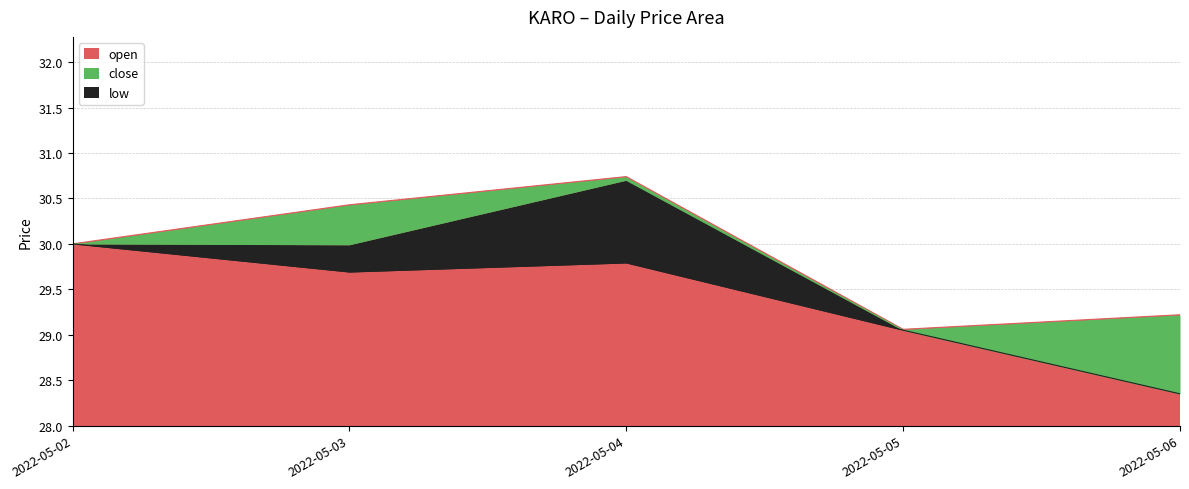

Between 2022-05-04 and 2022-05-05, which is larger?

2022-05-04